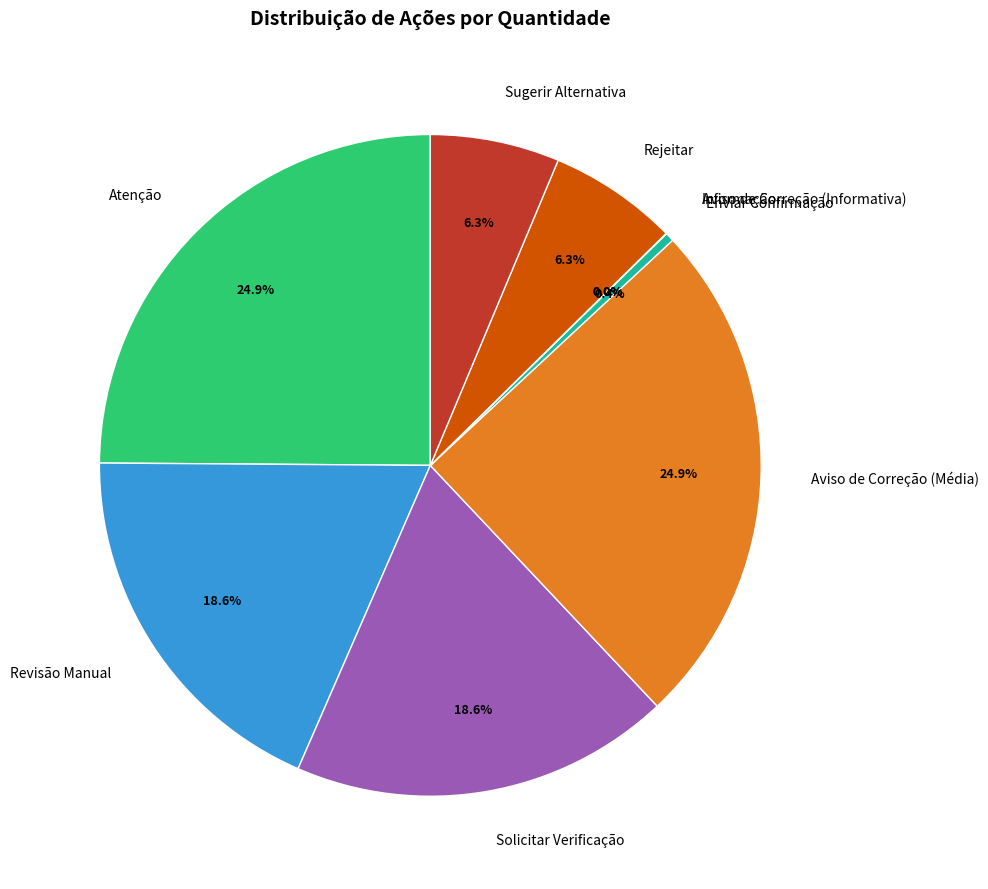

Does Solicitar Verificação account for over 50% of the chart?

No